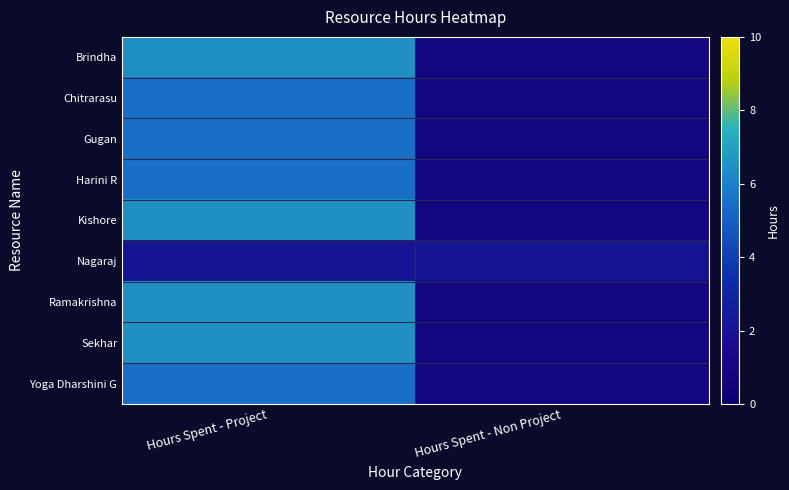

Reading left to right, extract all data points from this chart.

Brindha: Hours Spent - Project=6.5	Hours Spent - Non Project=1.0
Chitrarasu: Hours Spent - Project=5.5	Hours Spent - Non Project=1.0
Gugan: Hours Spent - Project=5.5	Hours Spent - Non Project=1.0
Harini R: Hours Spent - Project=5.5	Hours Spent - Non Project=1.0
Kishore: Hours Spent - Project=6.5	Hours Spent - Non Project=1.0
Nagaraj: Hours Spent - Project=2.0	Hours Spent - Non Project=2.0
Ramakrishna: Hours Spent - Project=6.5	Hours Spent - Non Project=1.0
Sekhar: Hours Spent - Project=6.5	Hours Spent - Non Project=1.0
Yoga Dharshini G: Hours Spent - Project=5.5	Hours Spent - Non Project=1.0